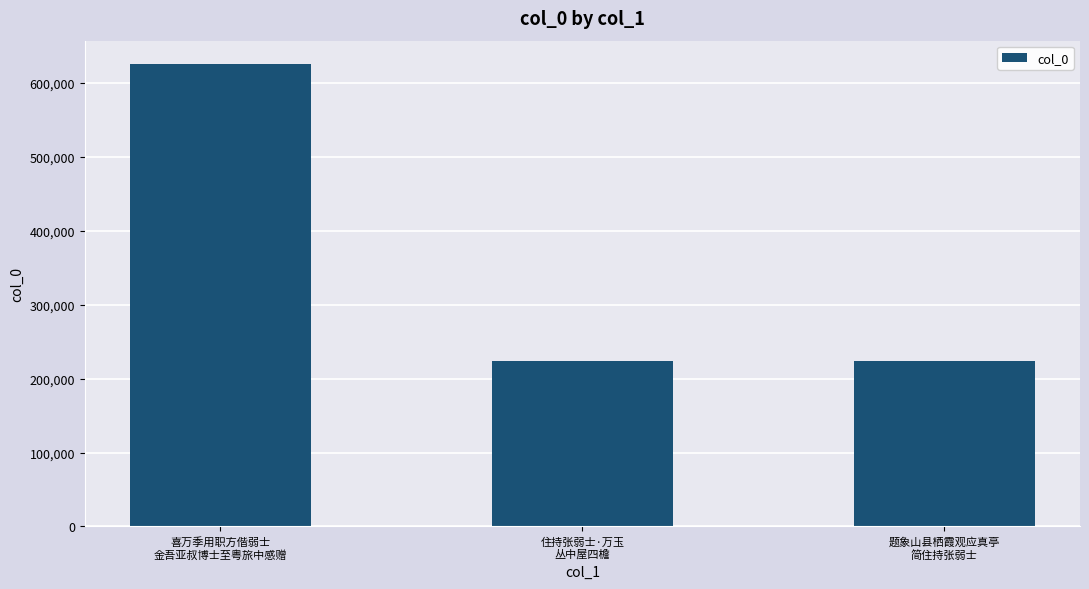

What is the greatest value displayed?

625876